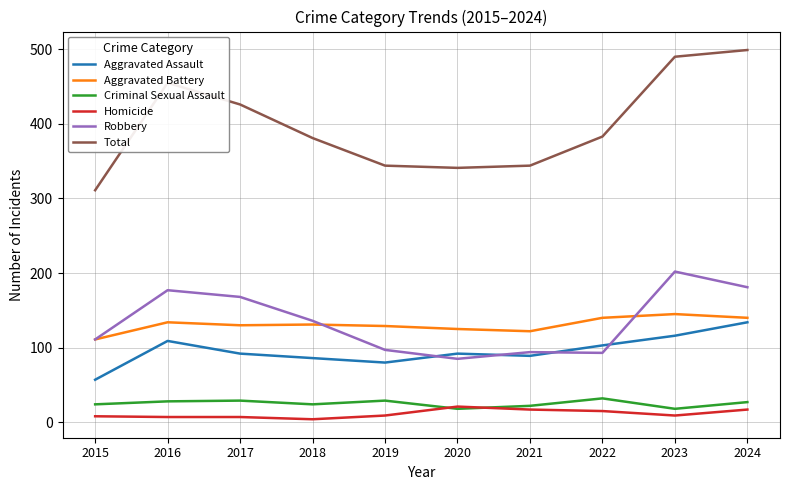

What is the minimum value for Criminal Sexual Assault?

18